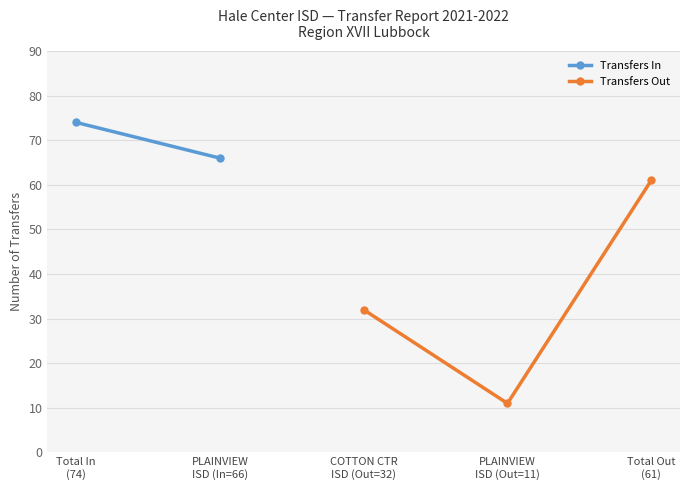

What is the difference between the Transfers Out values at PLAINVIEW ISD and Transfers In From?

5